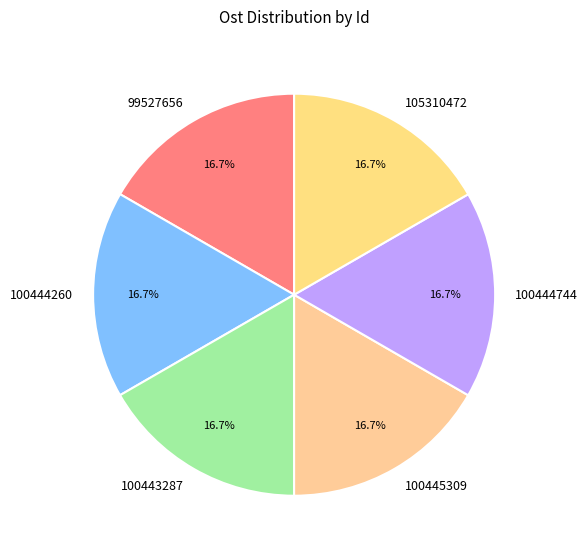

Count the number of slices in the pie.

6